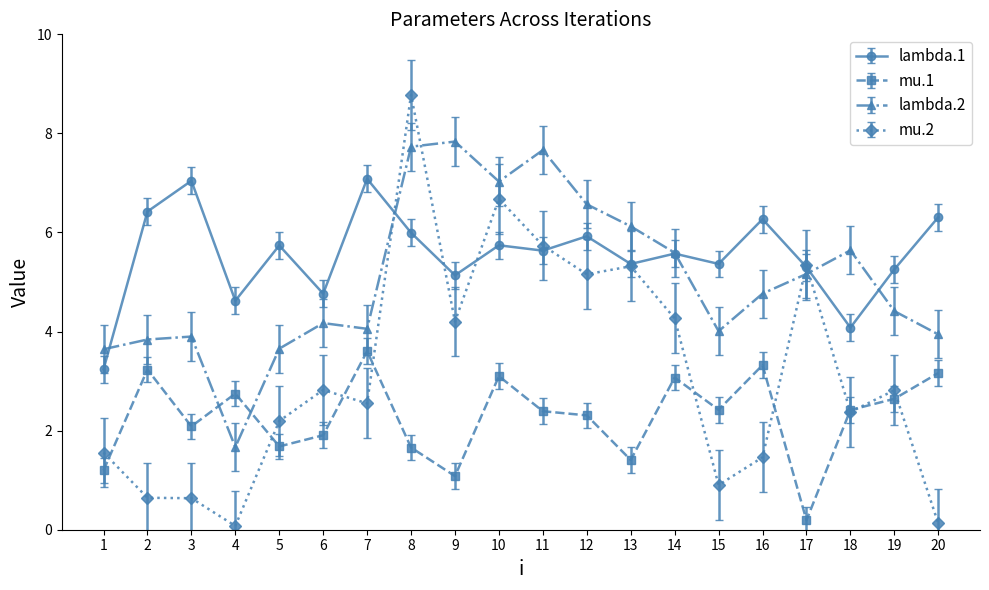

What is the total value across all series at 4?

9.1